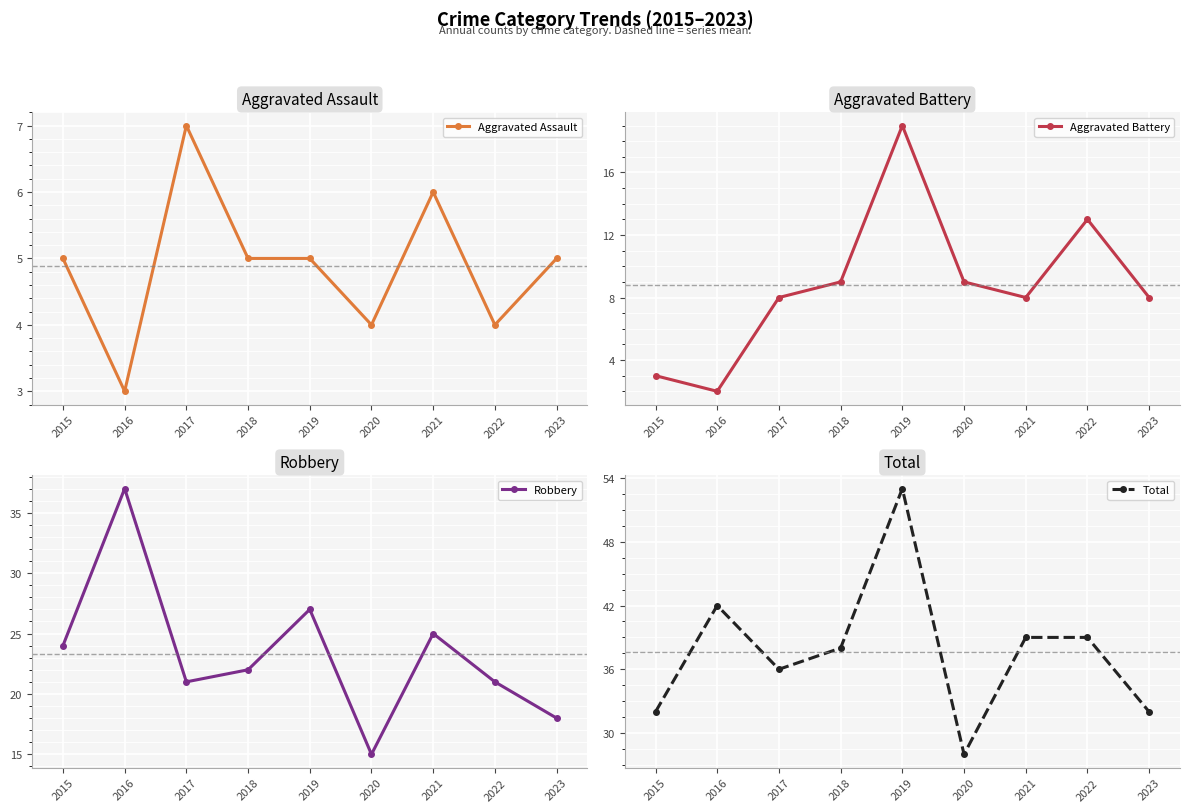

Is it true that Robbery equals 41 at 2015?

False